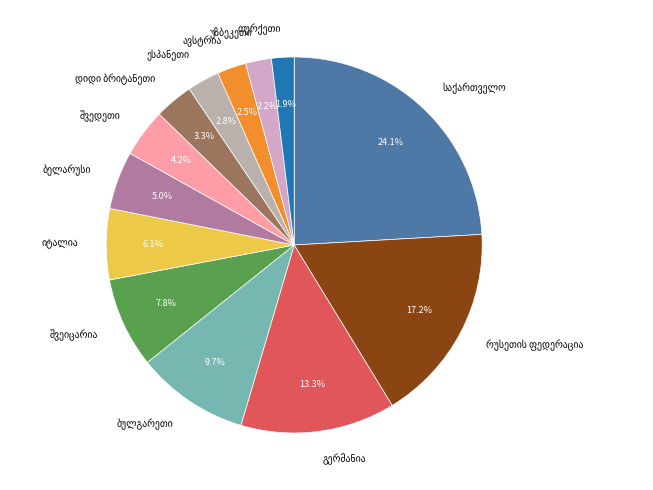

Does any single category account for the majority?

No